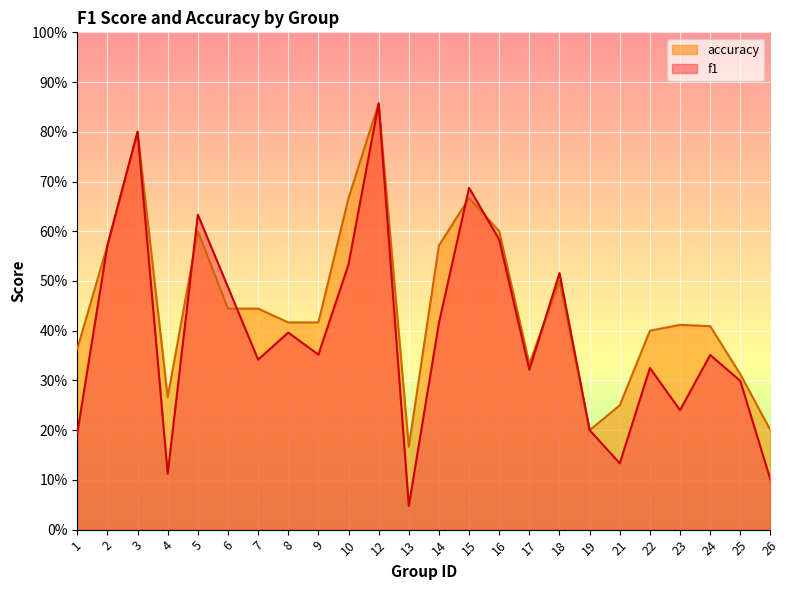

Reading right to left, transcribe all the data shown in this chart.

f1: 26=0.1	25=0.3	24=0.4	23=0.2	22=0.3	21=0.1	19=0.2	18=0.5	17=0.3	16=0.6	15=0.7	14=0.4	13=0.0	12=0.9	10=0.5	9=0.4	8=0.4	7=0.3	6=0.5	5=0.6	4=0.1	3=0.8	2=0.6	1=0.2
accuracy: 26=0.2	25=0.3	24=0.4	23=0.4	22=0.4	21=0.2	19=0.2	18=0.5	17=0.3	16=0.6	15=0.7	14=0.6	13=0.2	12=0.9	10=0.7	9=0.4	8=0.4	7=0.4	6=0.4	5=0.6	4=0.3	3=0.8	2=0.6	1=0.4